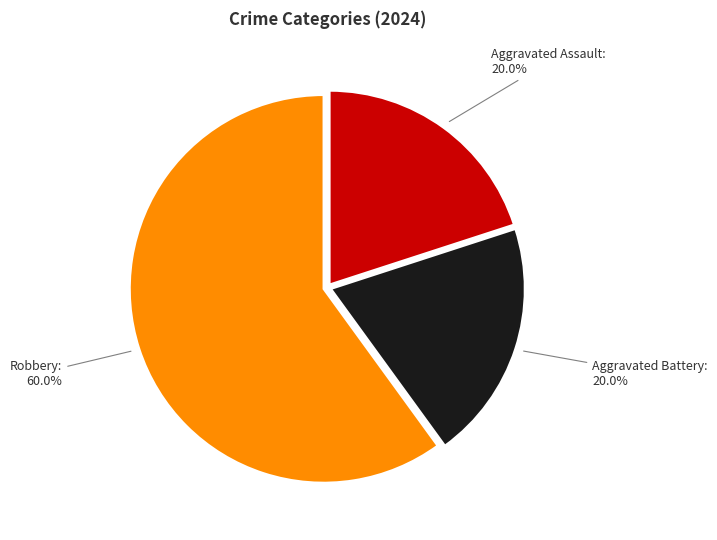

What is the largest slice in the pie chart?

Robbery